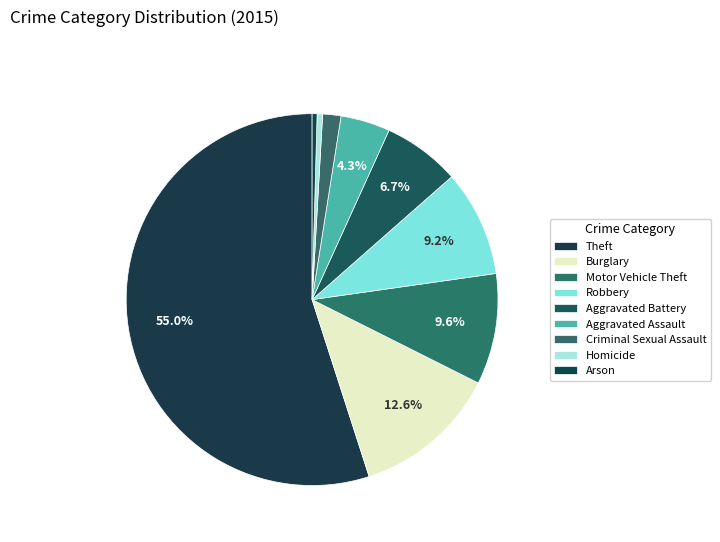

What is the largest slice in the pie chart?

Theft